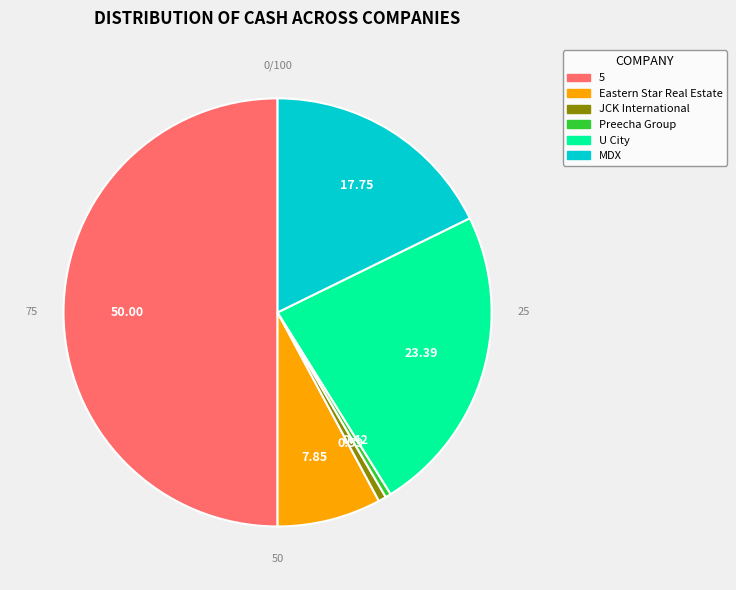

Is there a majority slice in this chart?

No